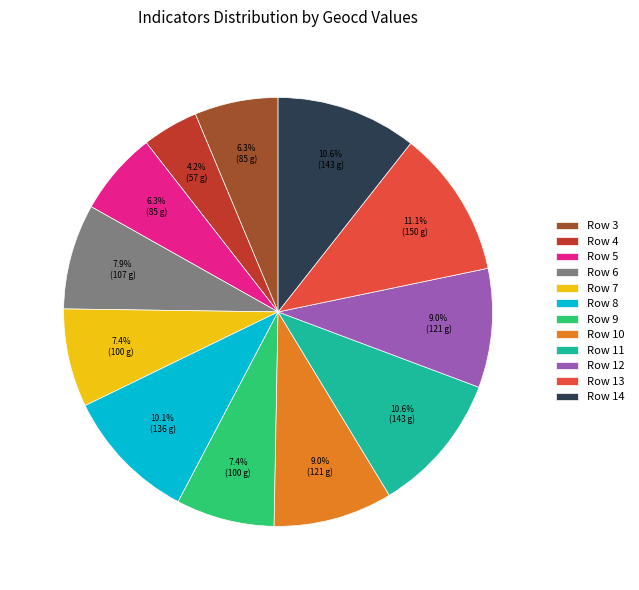

Does Row 12 represent more than half of the total?

No